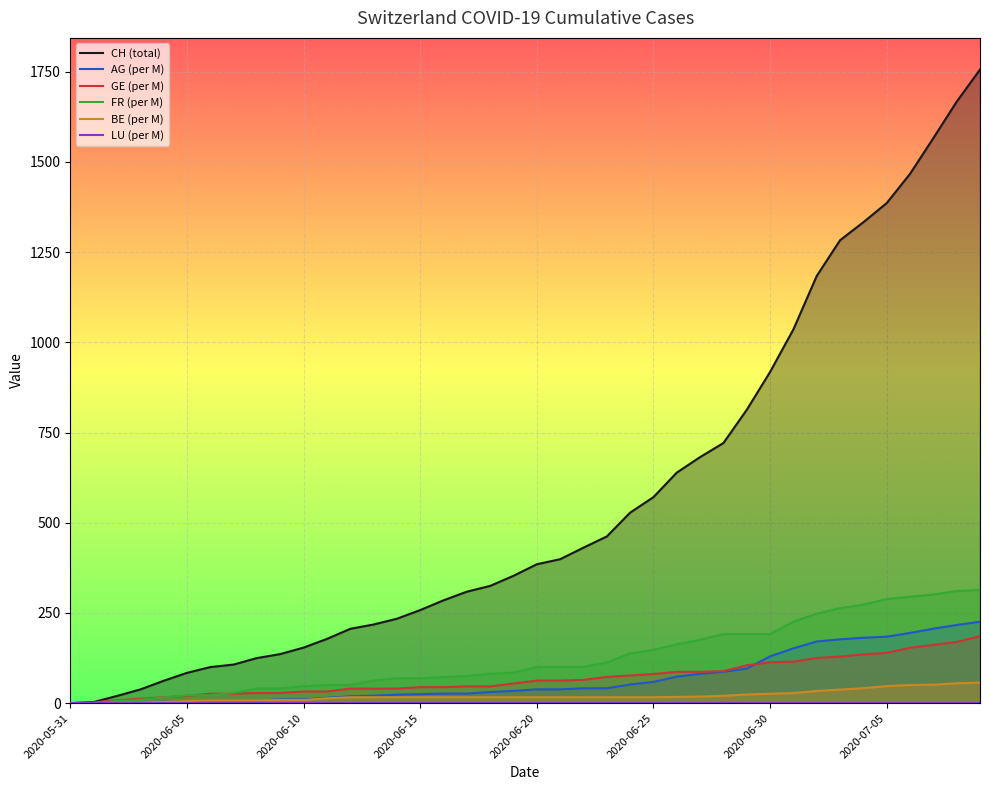

What position from the left is 23?

24